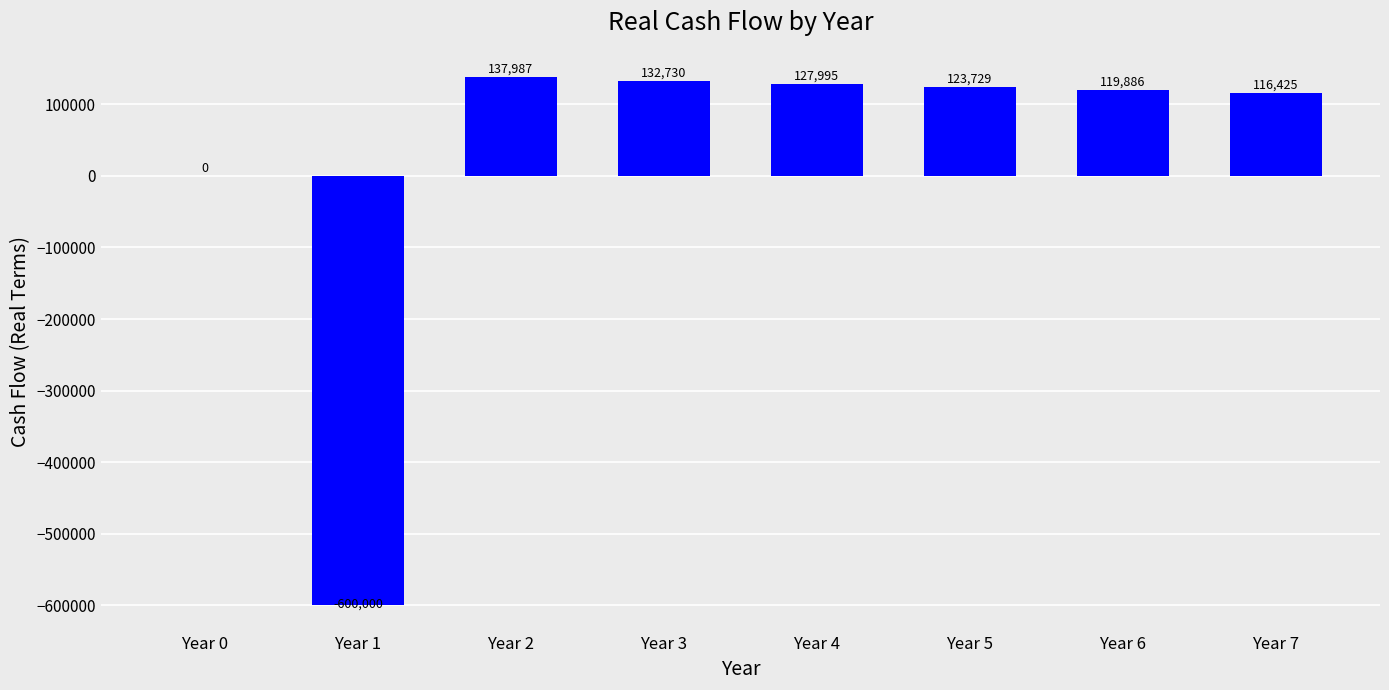

At which category does the chart reach its peak across all series?

Year 2